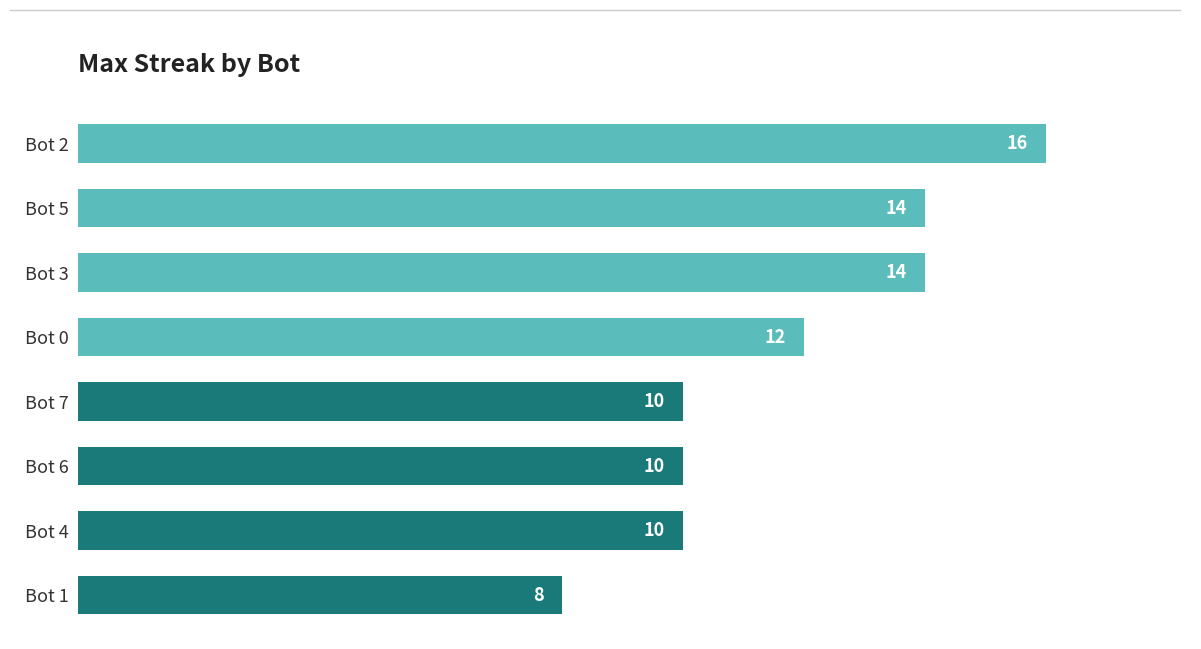

Reading top to bottom, transcribe all the data shown in this chart.

16	14	14	12	10	10	10	8